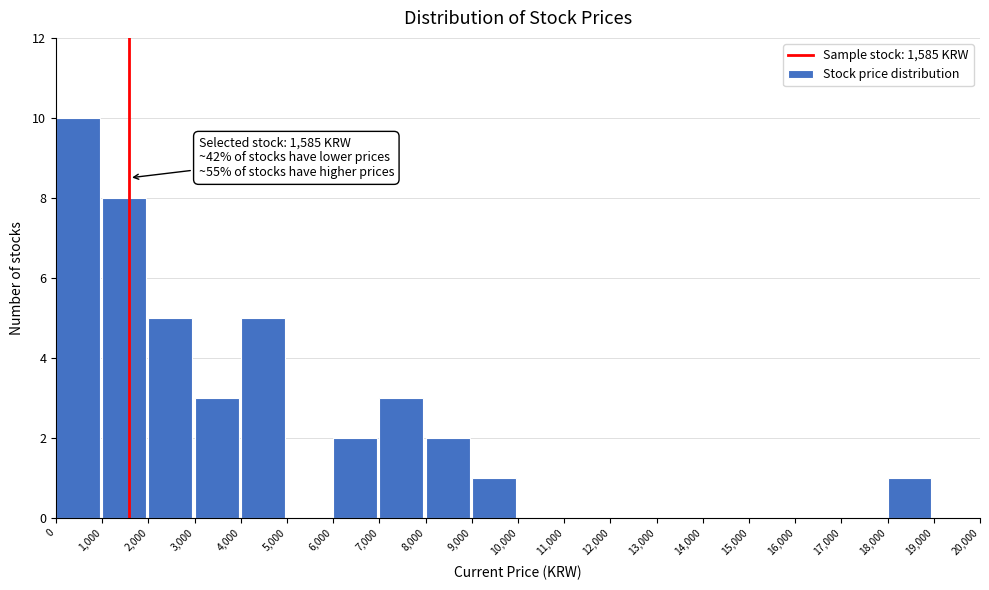

Over which range of the x-axis is the bar tallest?

0 to 1,000